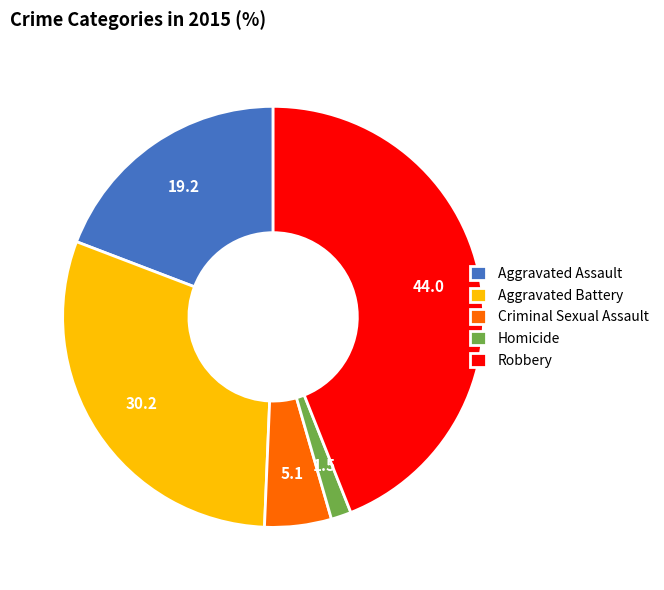

Between Homicide and Aggravated Assault, which is larger?

Aggravated Assault